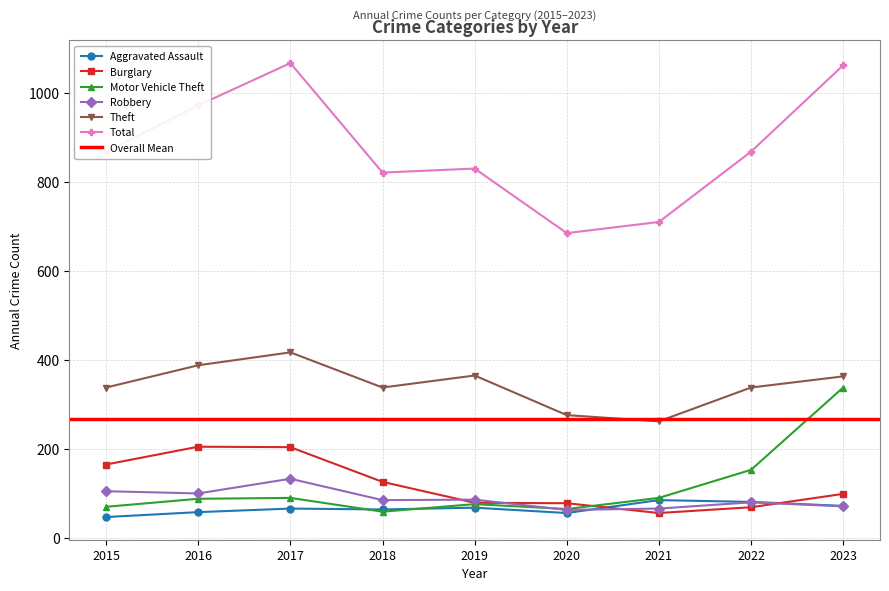

How many data points in Total are less than 867?

4